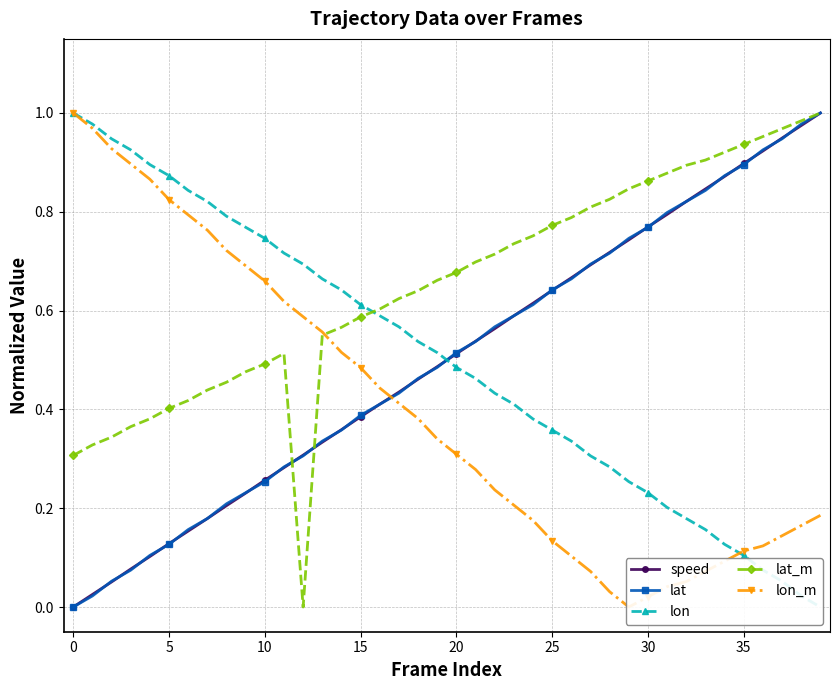

What is the difference between the maximum and minimum values in the lat_m series?

1.0